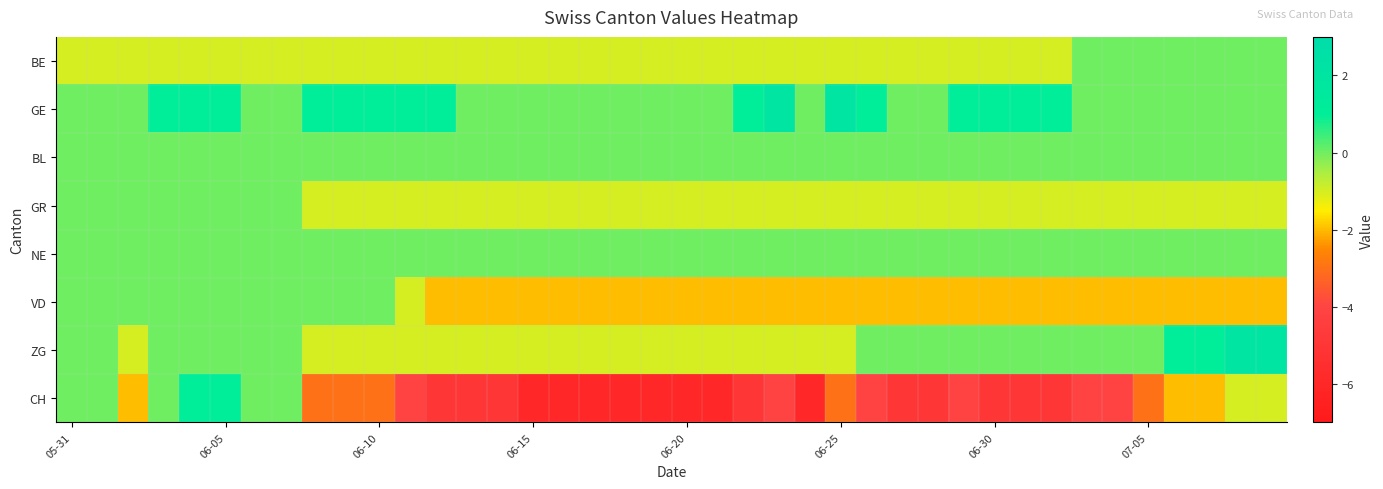

Reading right to left, transcribe all the data shown in this chart.

BE: 0	0	0	0	0	0	0	-1	-1	-1	-1	-1	-1	-1	-1	-1	-1	-1	-1	-1	-1	-1	-1	-1	-1	-1	-1	-1	-1	-1	-1	-1	-1	-1	-1	-1	-1	-1	-1	-1
GE: 0	0	0	0	0	0	0	1	1	1	1	0	0	1	2	0	2	1	0	0	0	0	0	0	0	0	0	1	1	1	1	1	0	0	1	1	1	0	0	0
BL: 0	0	0	0	0	0	0	0	0	0	0	0	0	0	0	0	0	0	0	0	0	0	0	0	0	0	0	0	0	0	0	0	0	0	0	0	0	0	0	0
GR: -1	-1	-1	-1	-1	-1	-1	-1	-1	-1	-1	-1	-1	-1	-1	-1	-1	-1	-1	-1	-1	-1	-1	-1	-1	-1	-1	-1	-1	-1	-1	-1	0	0	0	0	0	0	0	0
NE: 0	0	0	0	0	0	0	0	0	0	0	0	0	0	0	0	0	0	0	0	0	0	0	0	0	0	0	0	0	0	0	0	0	0	0	0	0	0	0	0
VD: -2	-2	-2	-2	-2	-2	-2	-2	-2	-2	-2	-2	-2	-2	-2	-2	-2	-2	-2	-2	-2	-2	-2	-2	-2	-2	-2	-2	-1	0	0	0	0	0	0	0	0	0	0	0
ZG: 2	2	1	1	0	0	0	0	0	0	0	0	0	0	-1	-1	-1	-1	-1	-1	-1	-1	-1	-1	-1	-1	-1	-1	-1	-1	-1	-1	0	0	0	0	0	-1	0	0
CH: -1	-1	-2	-2	-3	-4	-4	-5	-5	-5	-4	-5	-5	-4	-3	-6	-4	-5	-6	-6	-6	-6	-6	-6	-6	-5	-5	-5	-4	-3	-3	-3	0	0	1	1	0	-2	0	0